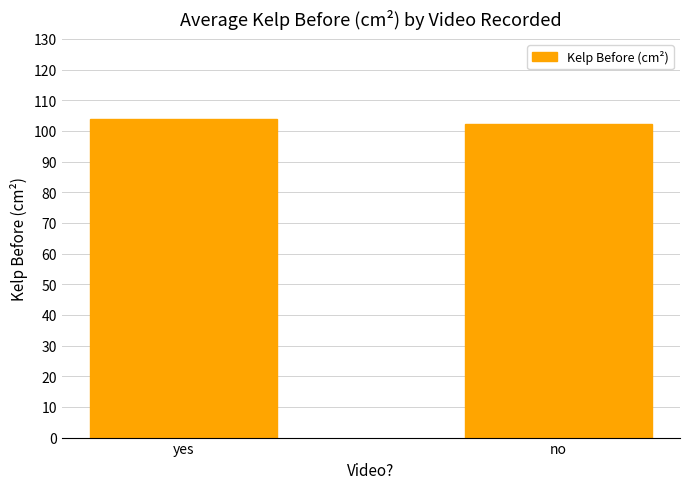

Reading left to right, list all the values displayed in this chart.

103.7	102.3